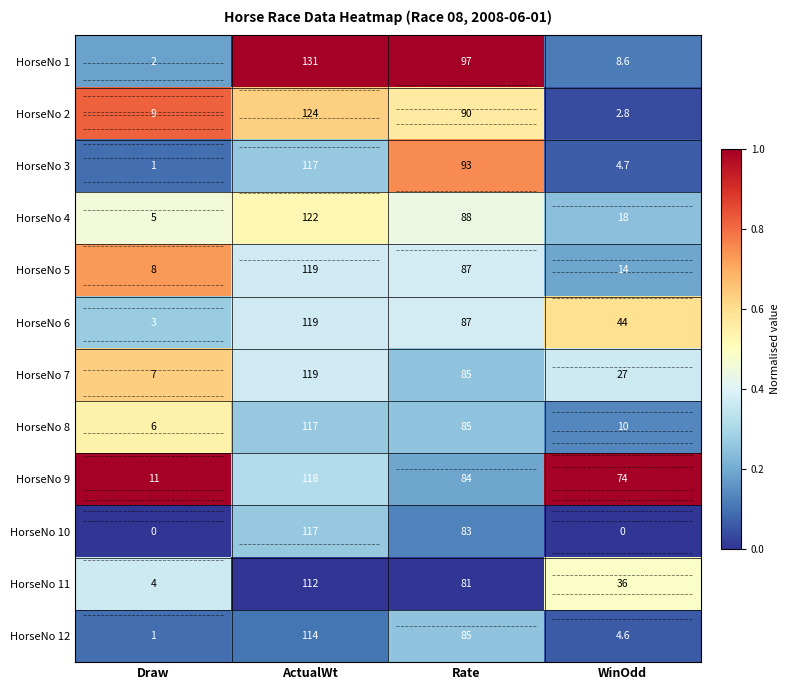

At which category is the sum across all series the highest?

ActualWt